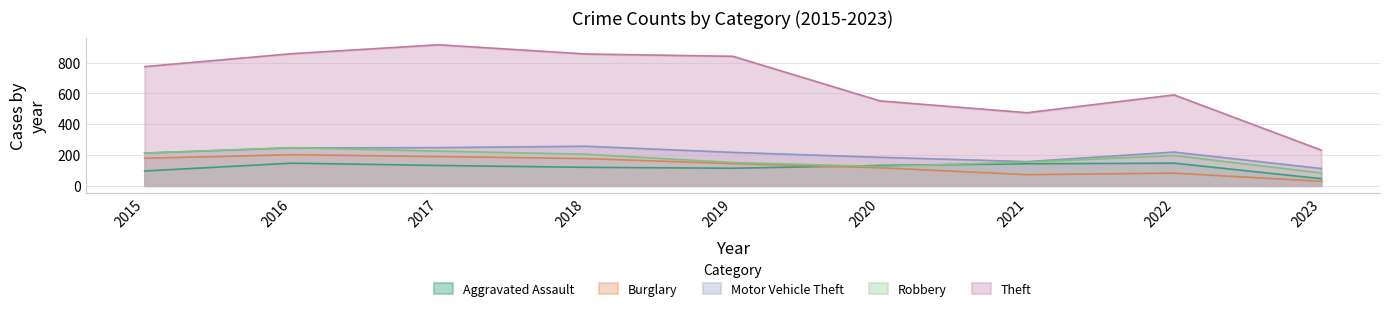

Where does the Motor Vehicle Theft series first go above 216?

2016